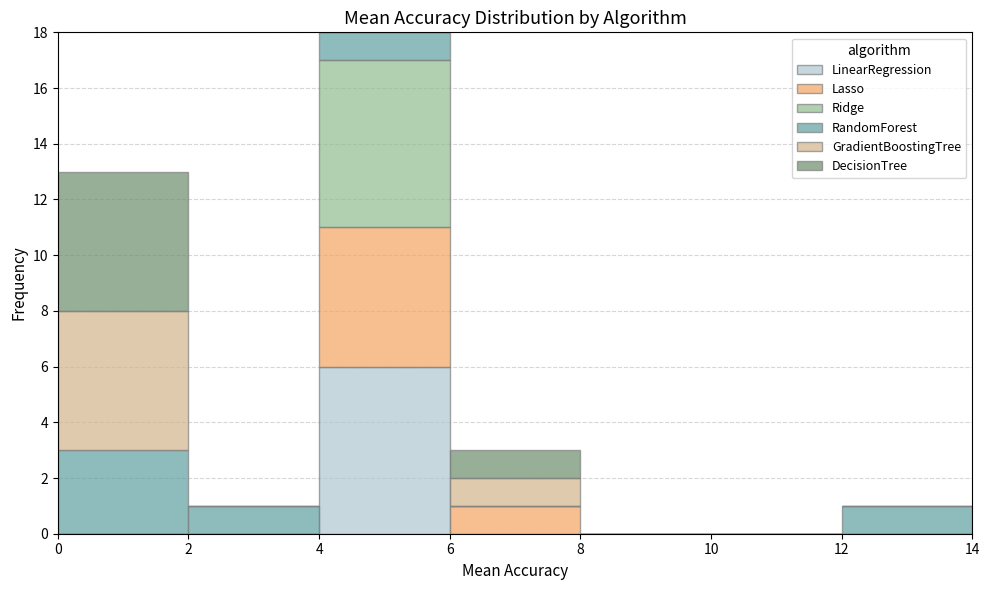

What is the total height of the stacked bar covering 12 to 14 on the x-axis? The values are not printed on the chart, so give them approximately, as read against the axis.

1